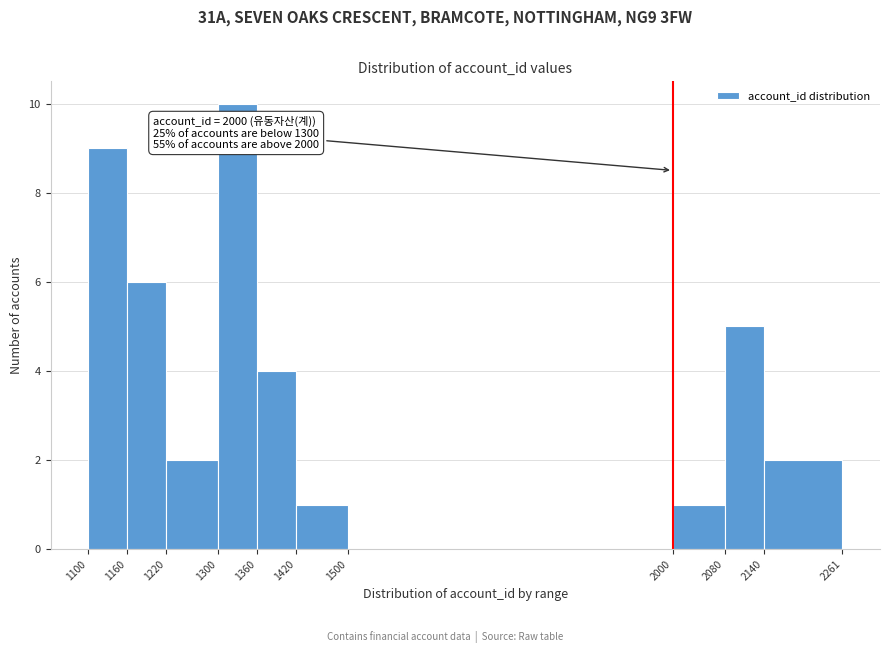

Which range on the x-axis has the tallest bar?

1300 to 1360